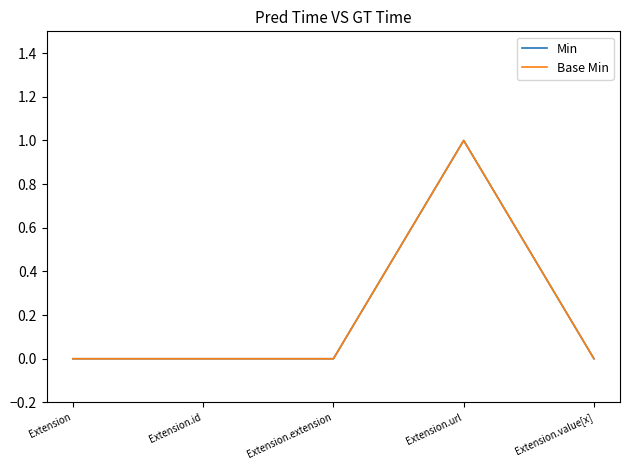

True or false: Base Min and Min cross at least once.

False